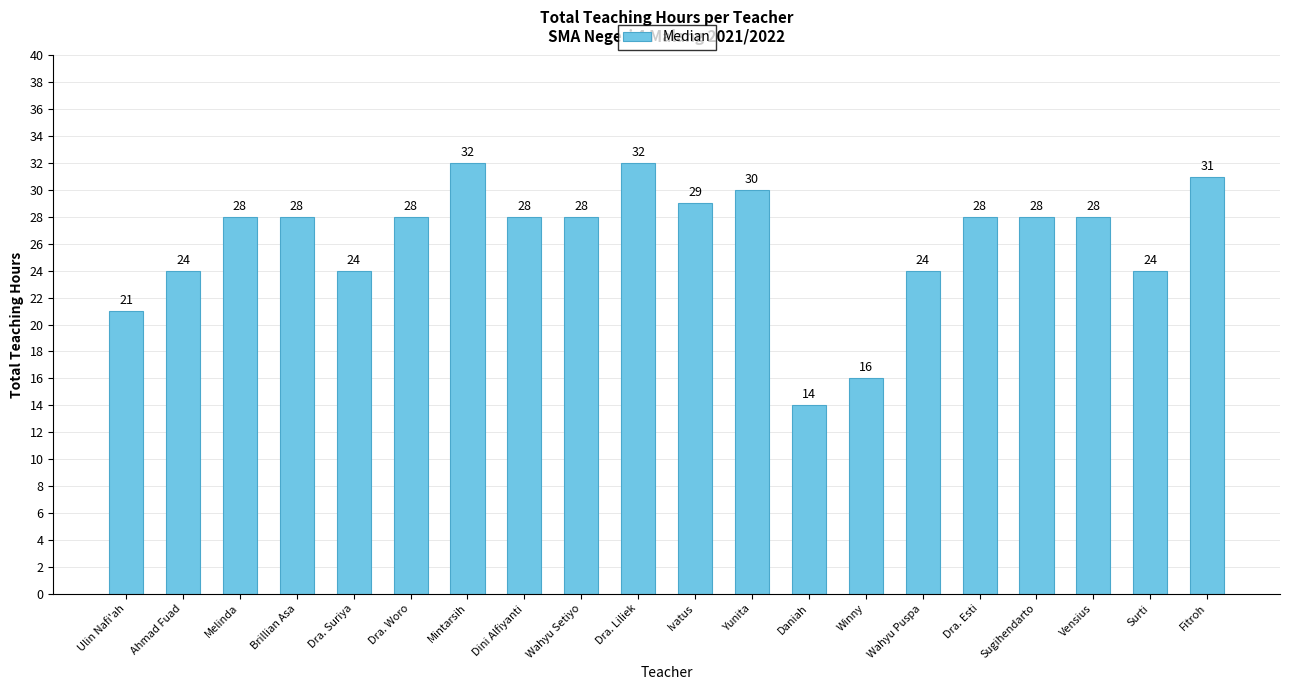

Is it true that the value at Melinda is 28?

True